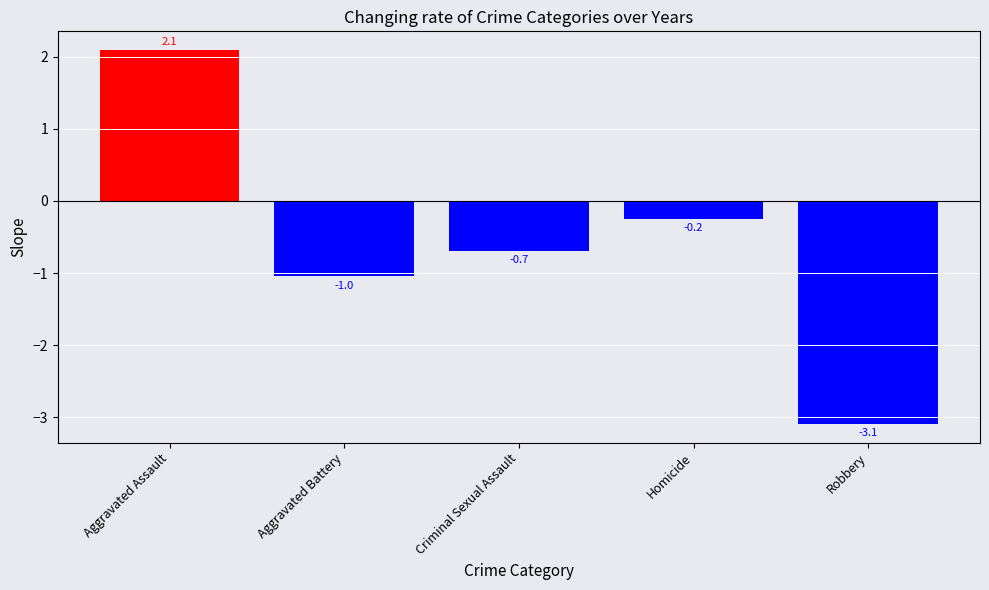

The chart shows a value of -1.0 at Aggravated Battery. True or false?

True